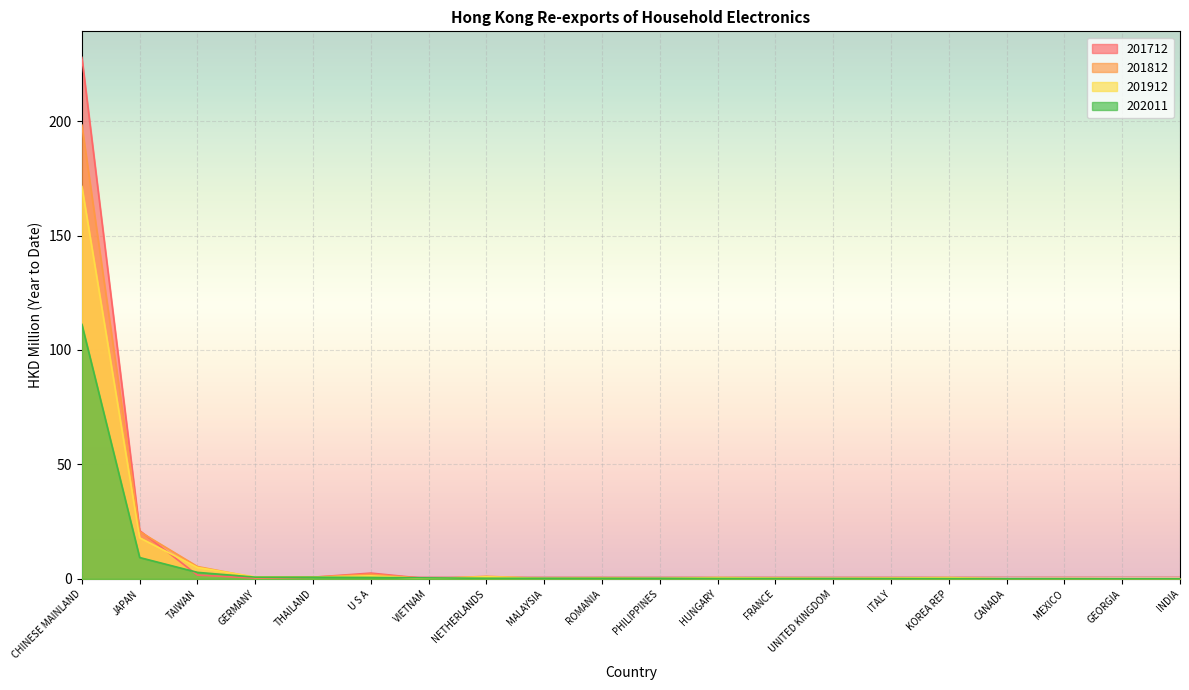

Is it true that 202011 equals 0.0 at HUNGARY?

True